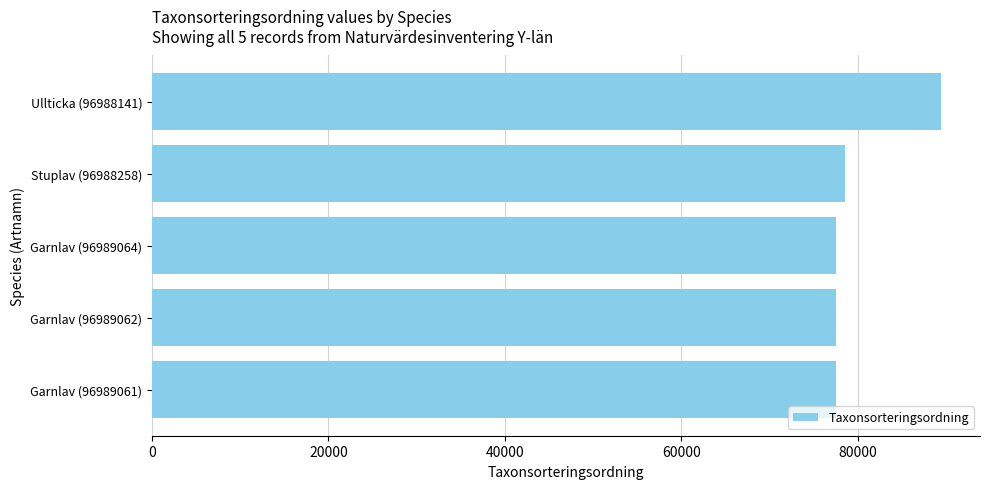

How many bars are there in total?

5